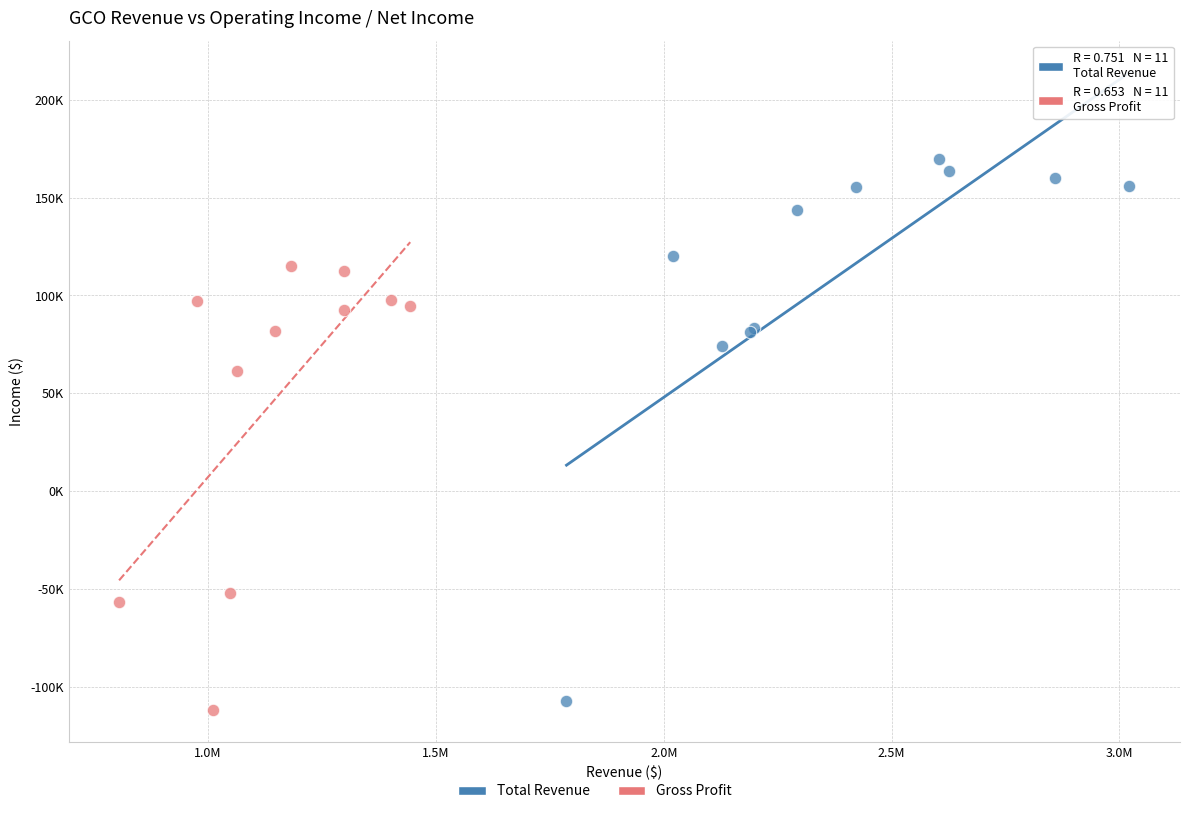

Which series reaches the maximum Y coordinate?

Total Revenue